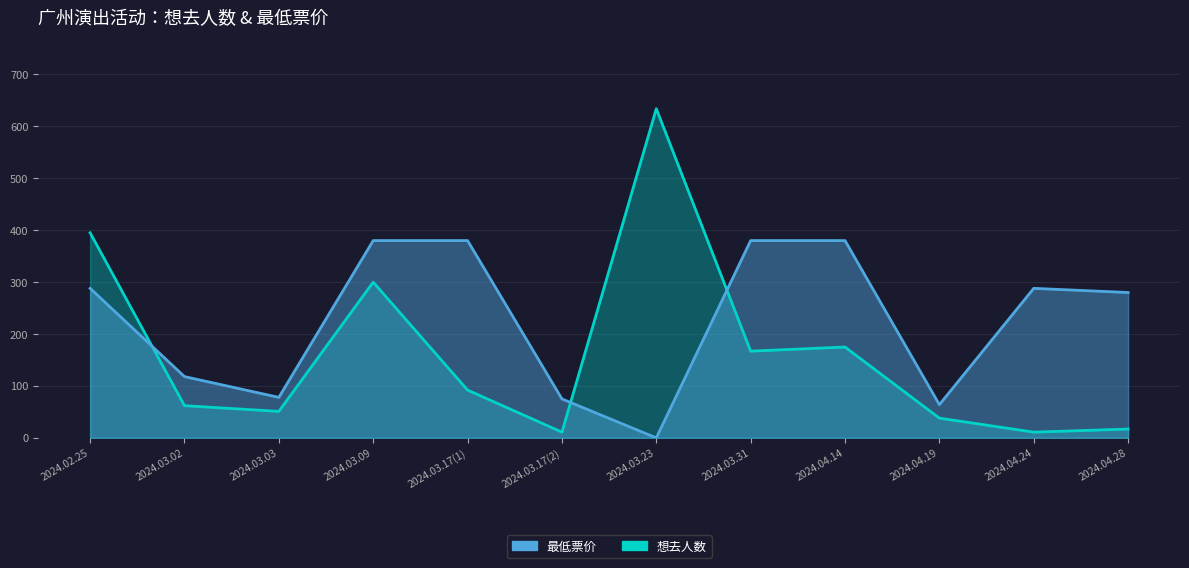

List the series in order of their overall mean, highest first.

最低票价, 想去人数